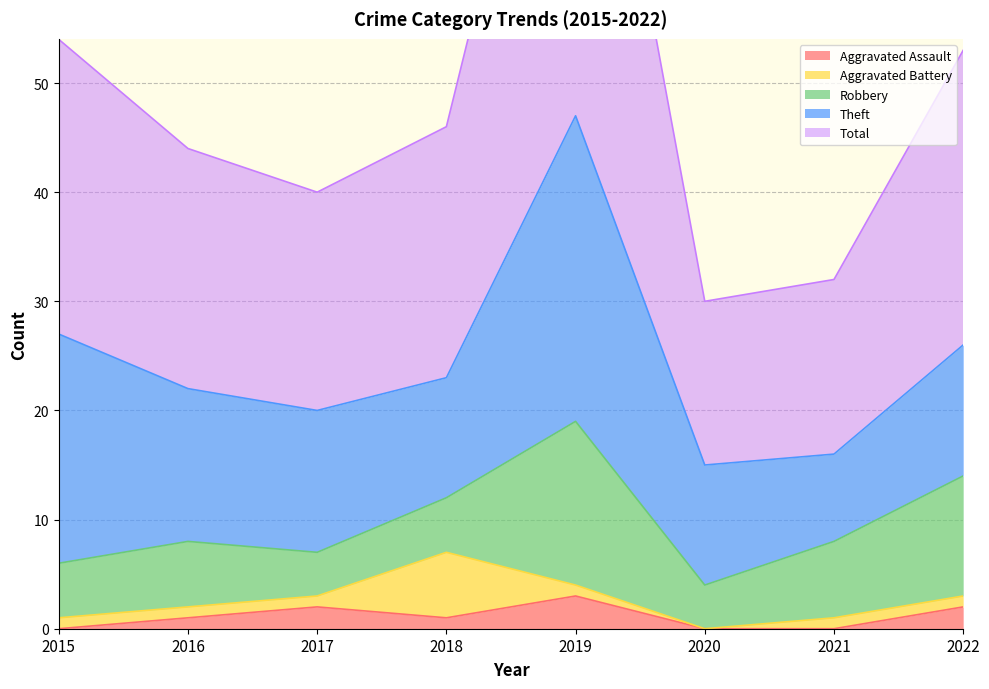

What is the sum of the Theft values at 2020 and 2015?

32